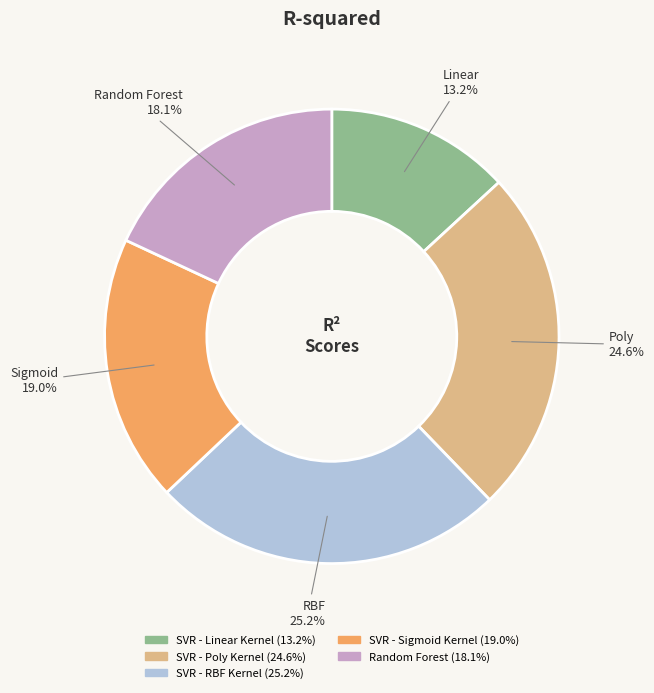

How many segments does this pie chart have?

5